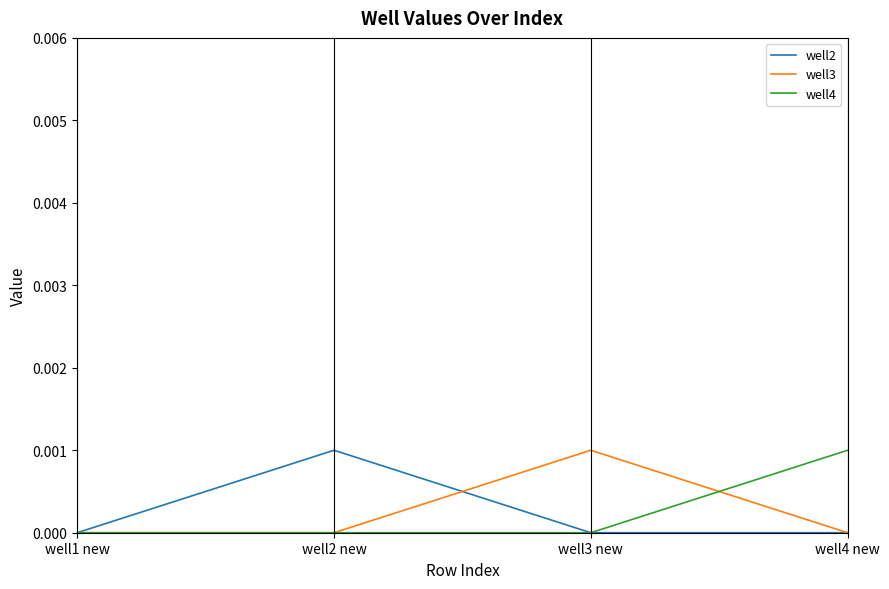

Is the value of well4 at well4 new greater than the value of well3 at well2 new?

Yes